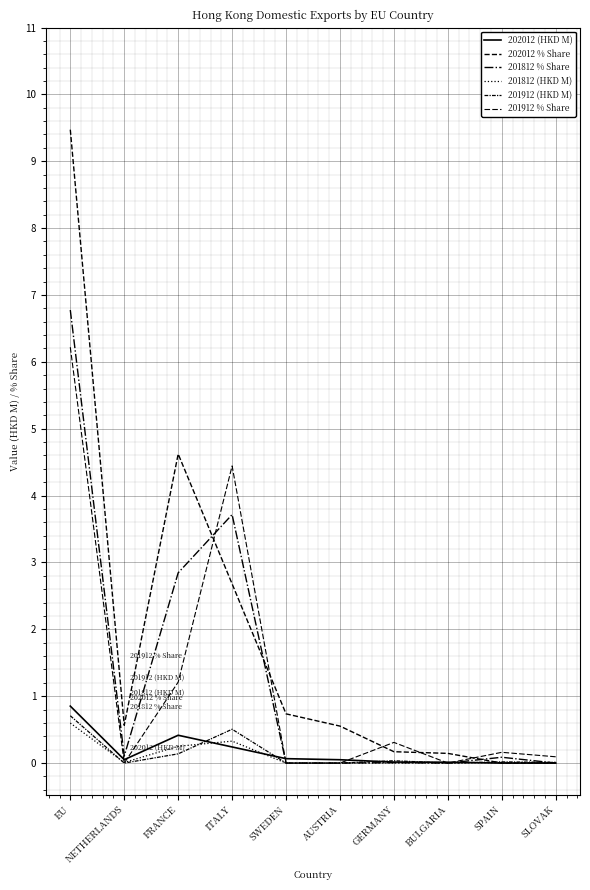

How many series are shown in this chart?

6